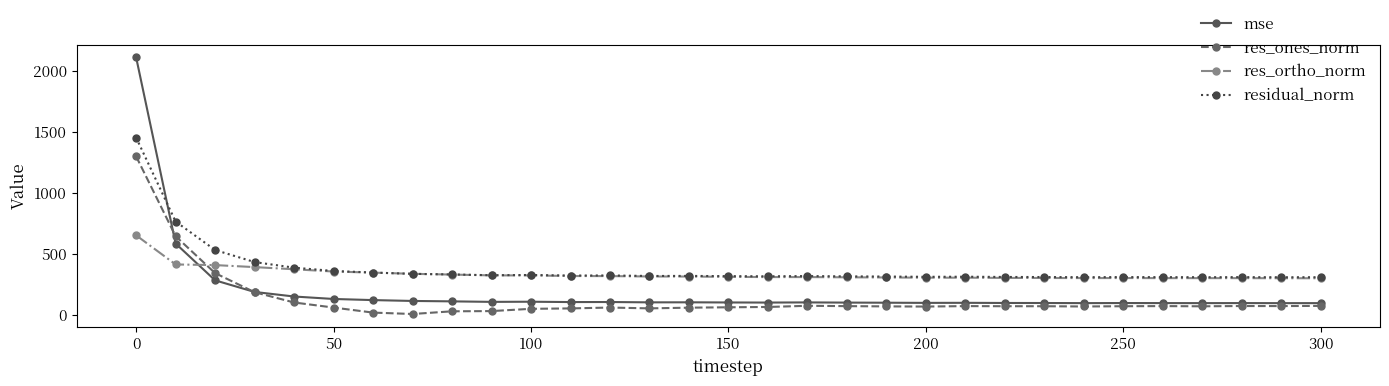

What is the highest value of the residual_norm series?

1453.4